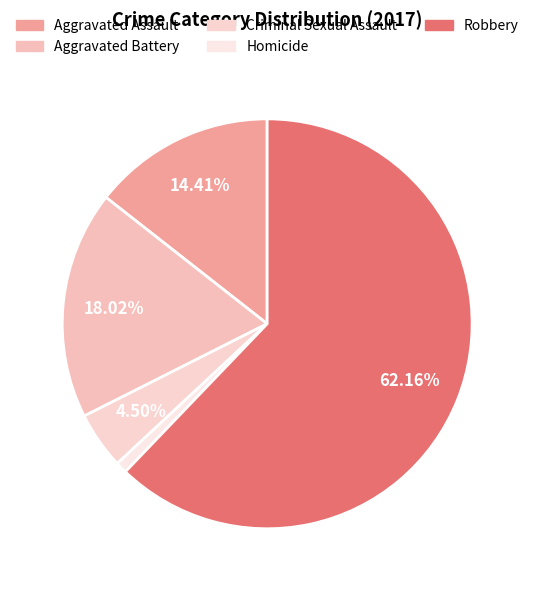

What percentage is the Homicide slice, to the nearest percent?

1%